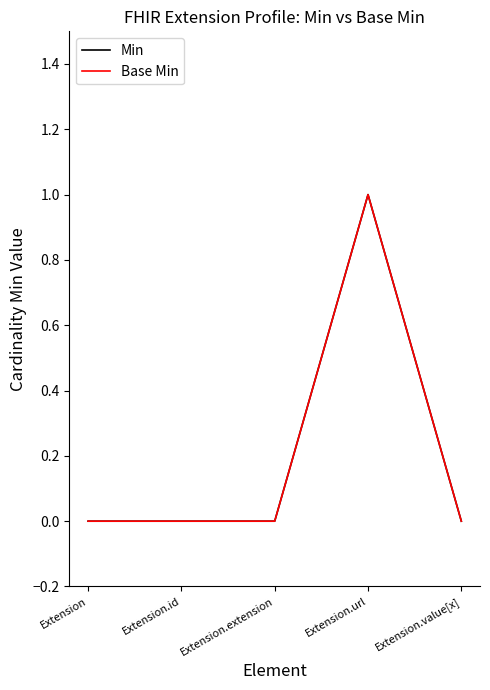

What position from the right is Extension.extension?

3